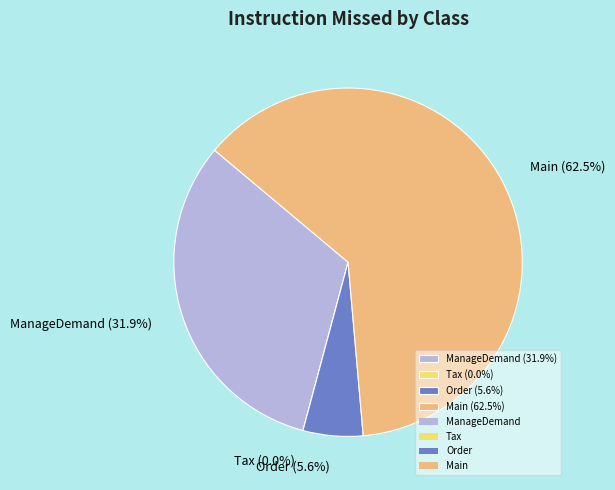

Count the number of slices in the pie.

4